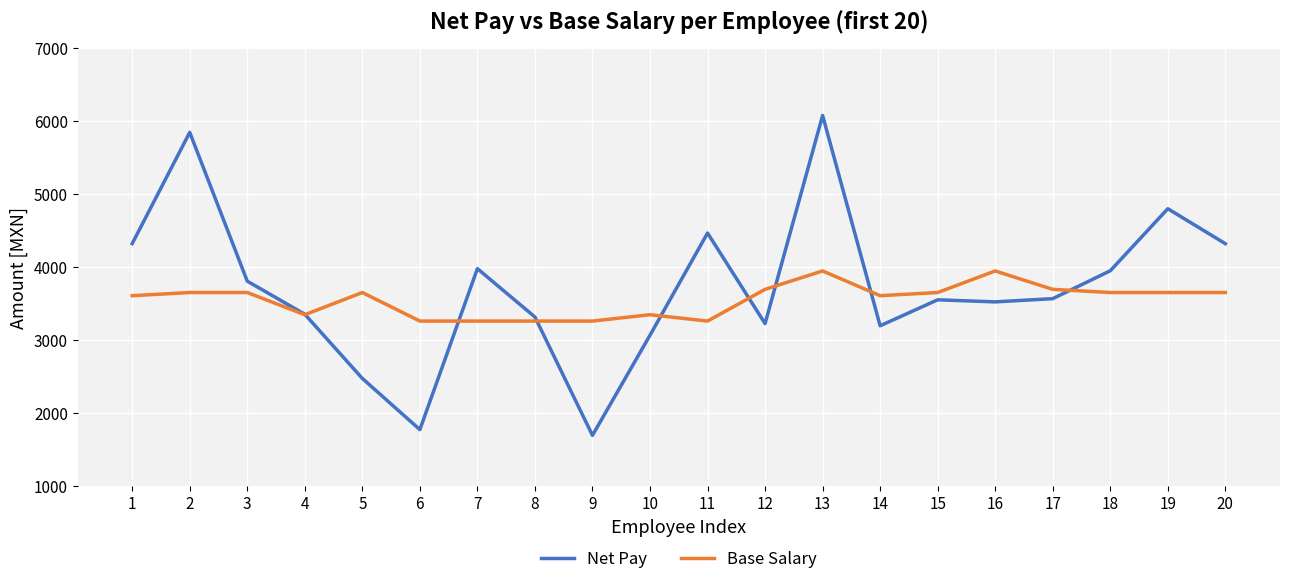

At 16, list the series in order from largest to smallest.

Base Salary, Net Pay